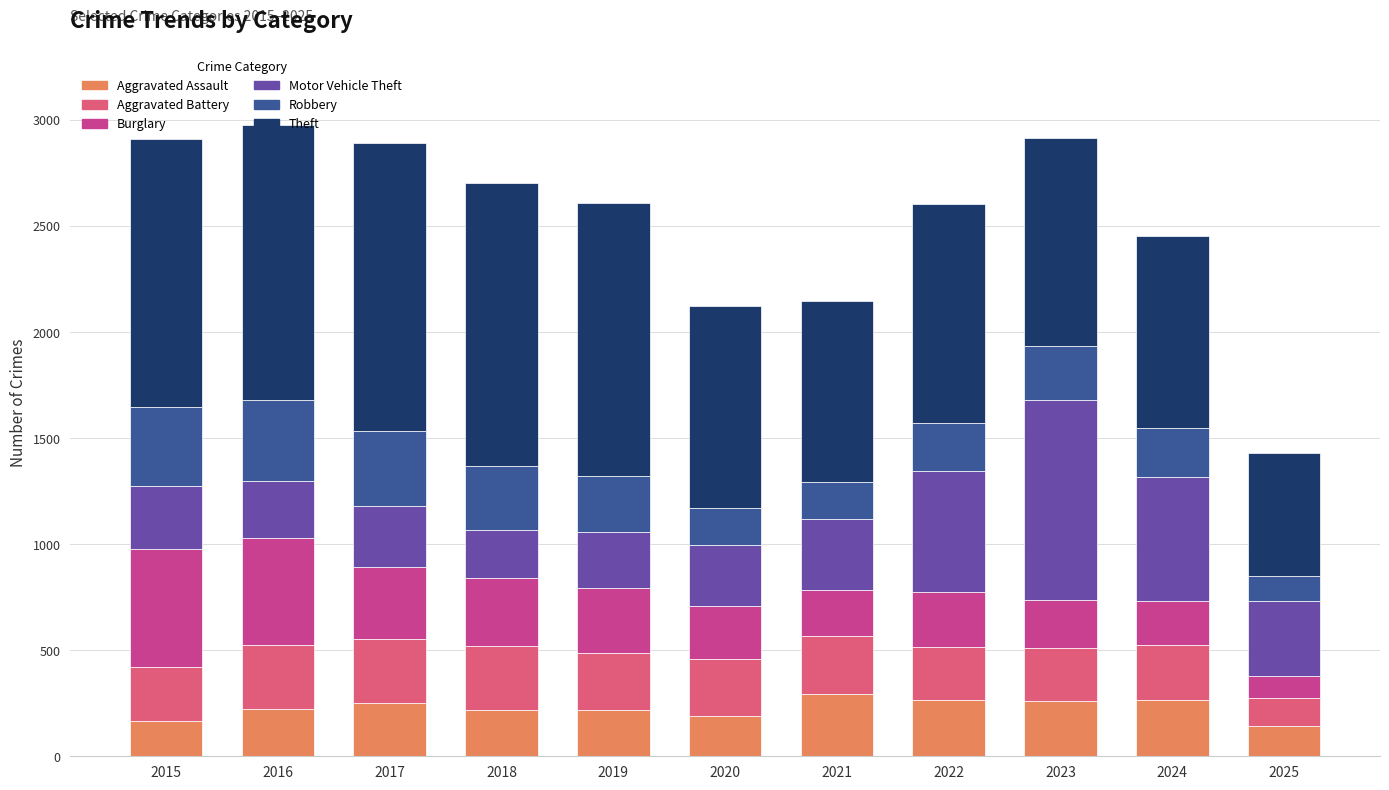

How many bars are there in total?

11